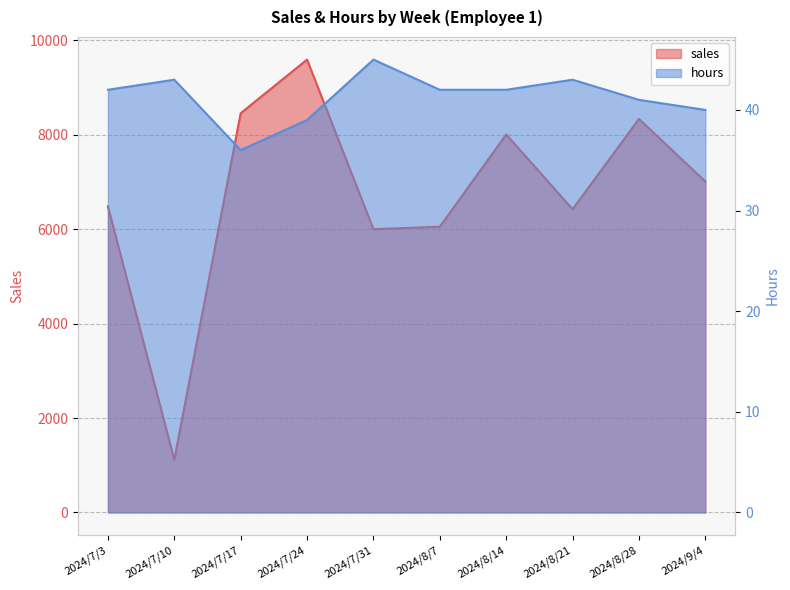

Read the hours value at 2024/7/10.

43